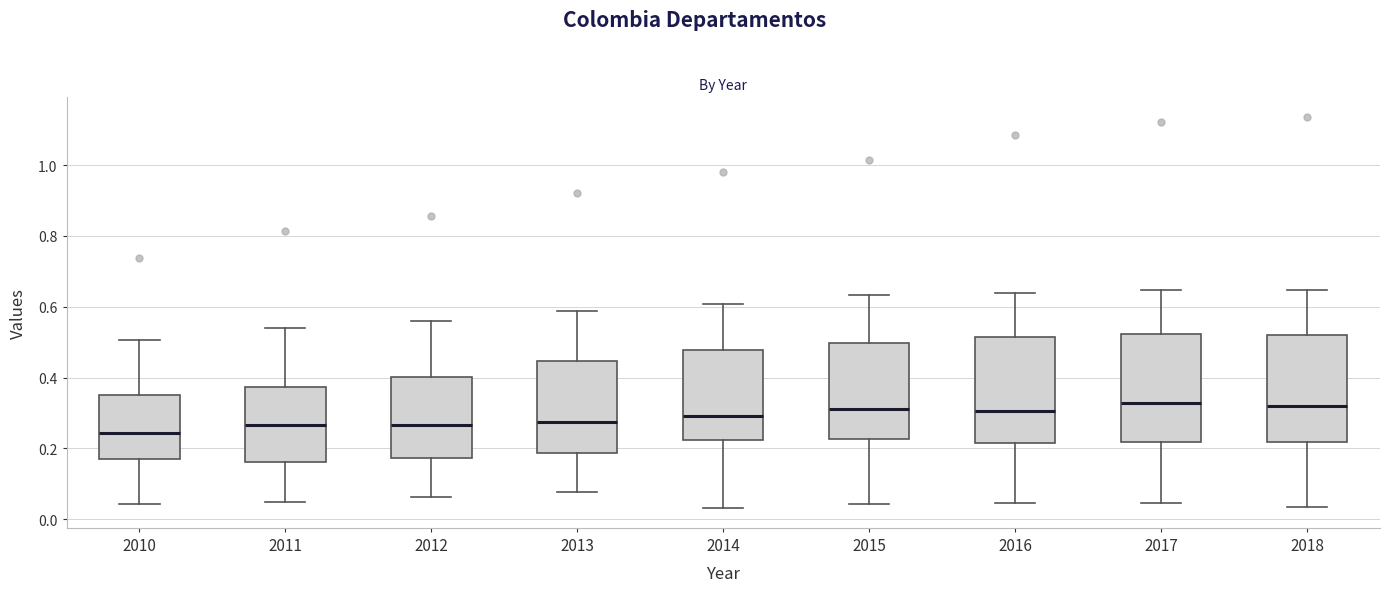

Reading left to right, transcribe this box plot: for each box, give where its median line is, the range the box spans, and where its two whiskers end, as read against the y-axis. The values are not printed on the chart, so give them approximately, as read against the axis.

2010: median 0.24, box 0.18 to 0.36, whiskers 0.04 to 0.50
2011: median 0.26, box 0.16 to 0.38, whiskers 0.04 to 0.54
2012: median 0.26, box 0.18 to 0.40, whiskers 0.06 to 0.56
2013: median 0.28, box 0.18 to 0.44, whiskers 0.08 to 0.58
2014: median 0.30, box 0.22 to 0.48, whiskers 0.04 to 0.60
2015: median 0.32, box 0.22 to 0.50, whiskers 0.04 to 0.64
2016: median 0.30, box 0.22 to 0.52, whiskers 0.04 to 0.64
2017: median 0.32, box 0.22 to 0.52, whiskers 0.04 to 0.64
2018: median 0.32, box 0.22 to 0.52, whiskers 0.04 to 0.64